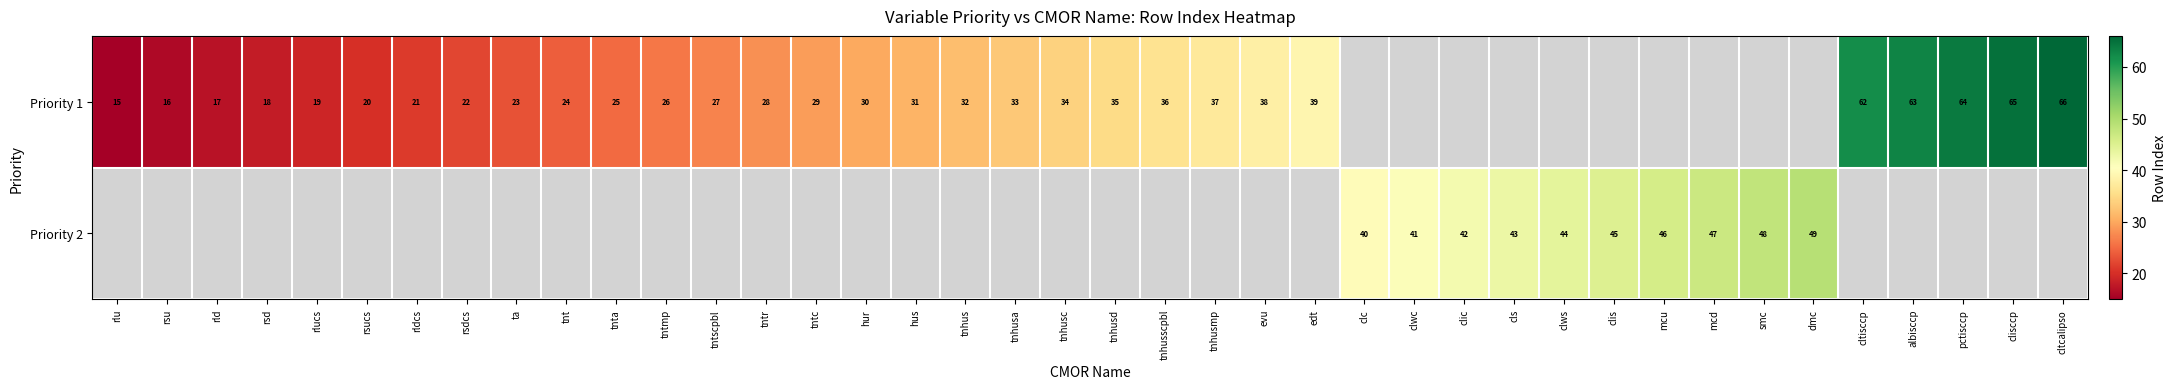

The value of Priority 2 at clwc is 58. True or false?

False